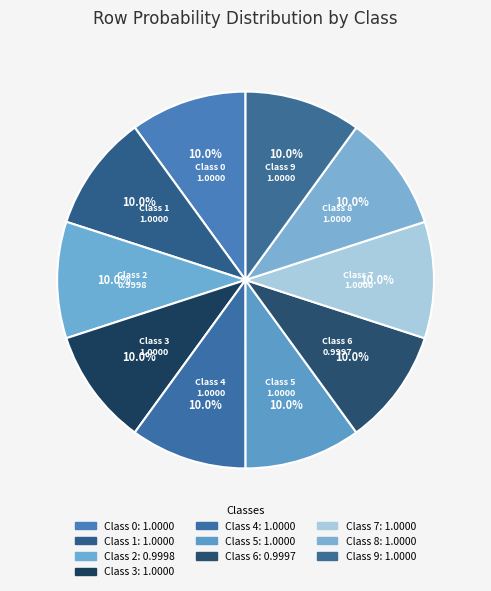

What is the ratio of the value at Class 7 to the value at Class 1?

1.0